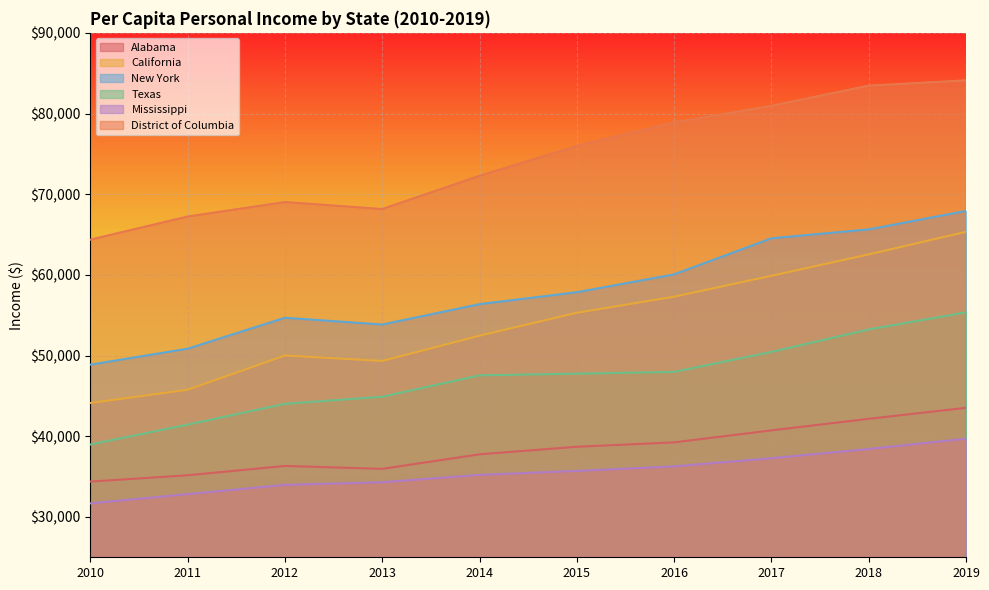

How many lines are shown in the chart?

6